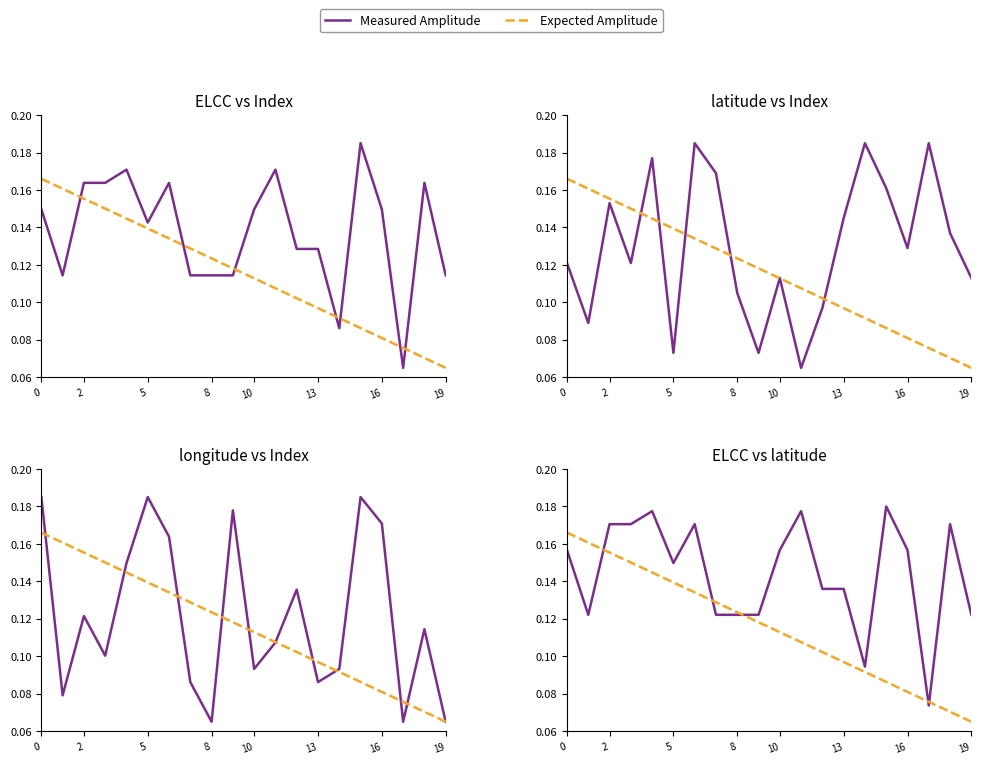

List the series in order of their overall mean, lowest first.

Expected Amplitude, Measured Amplitude